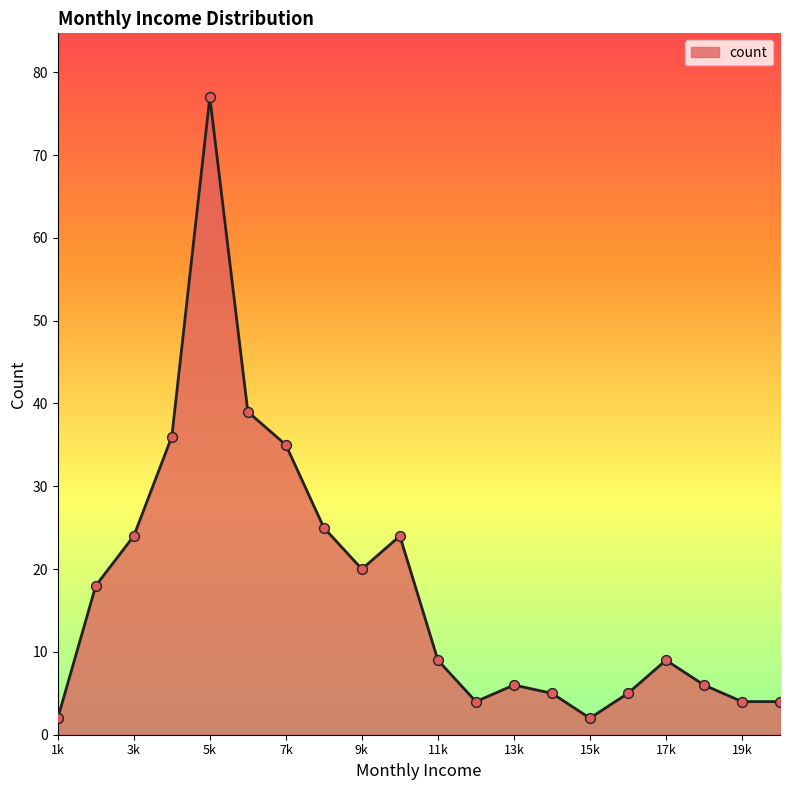

What is the difference between the maximum and minimum values?

75